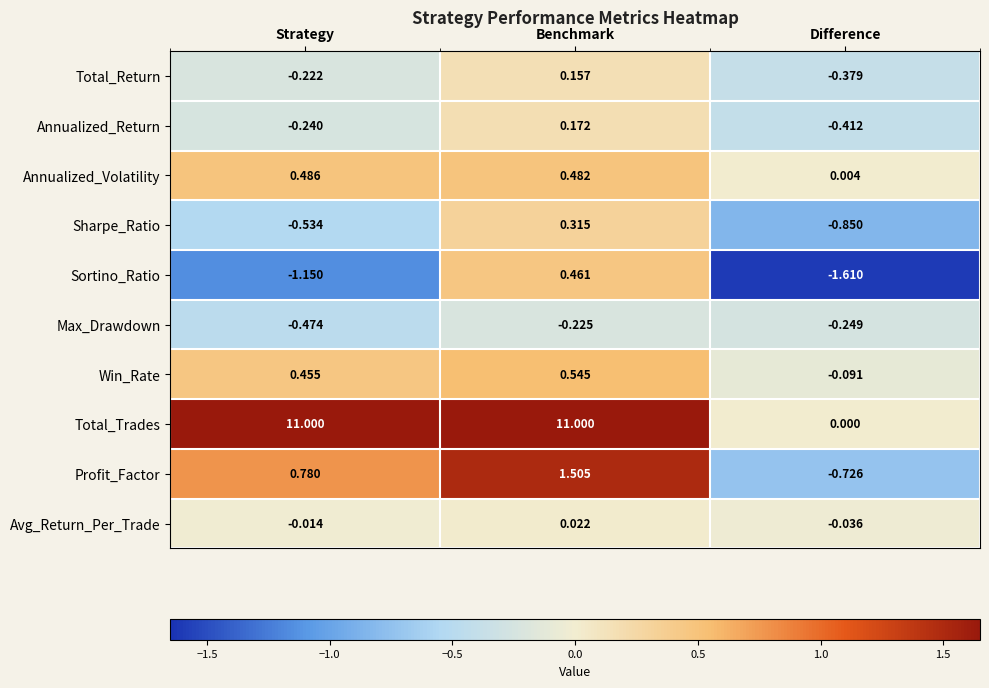

List the series in order of their peak value, highest first.

Total_Trades, Profit_Factor, Win_Rate, Annualized_Volatility, Sortino_Ratio, Sharpe_Ratio, Annualized_Return, Total_Return, Avg_Return_Per_Trade, Max_Drawdown